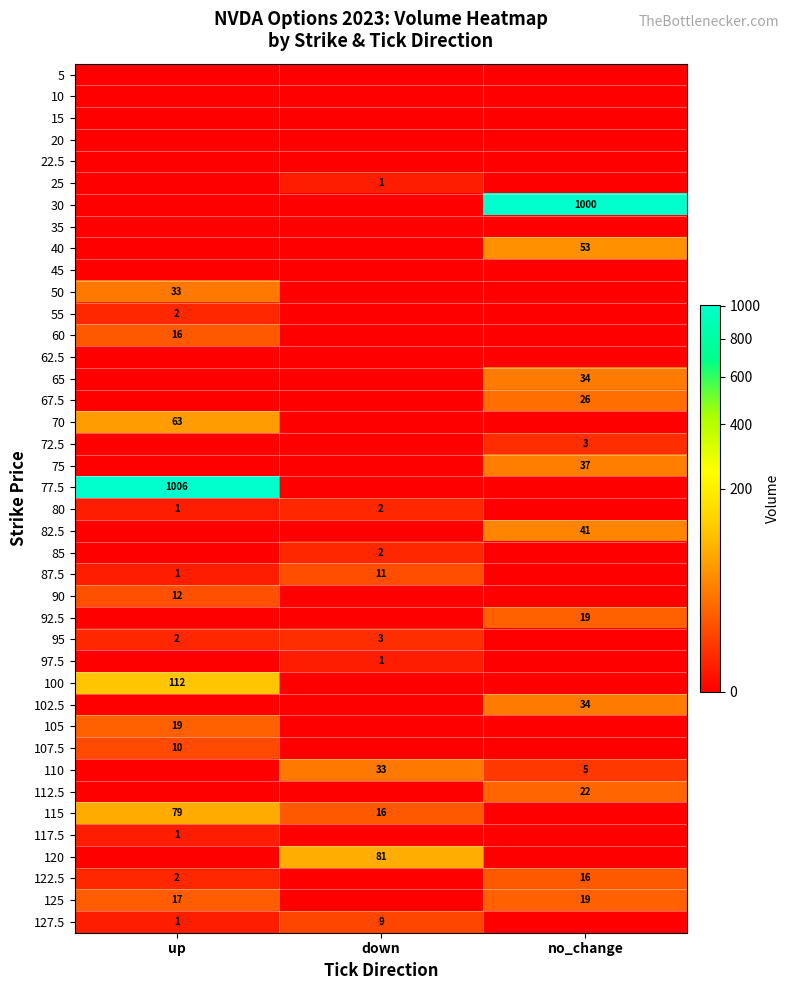

The 90 series shows 12 at up. True or false?

True